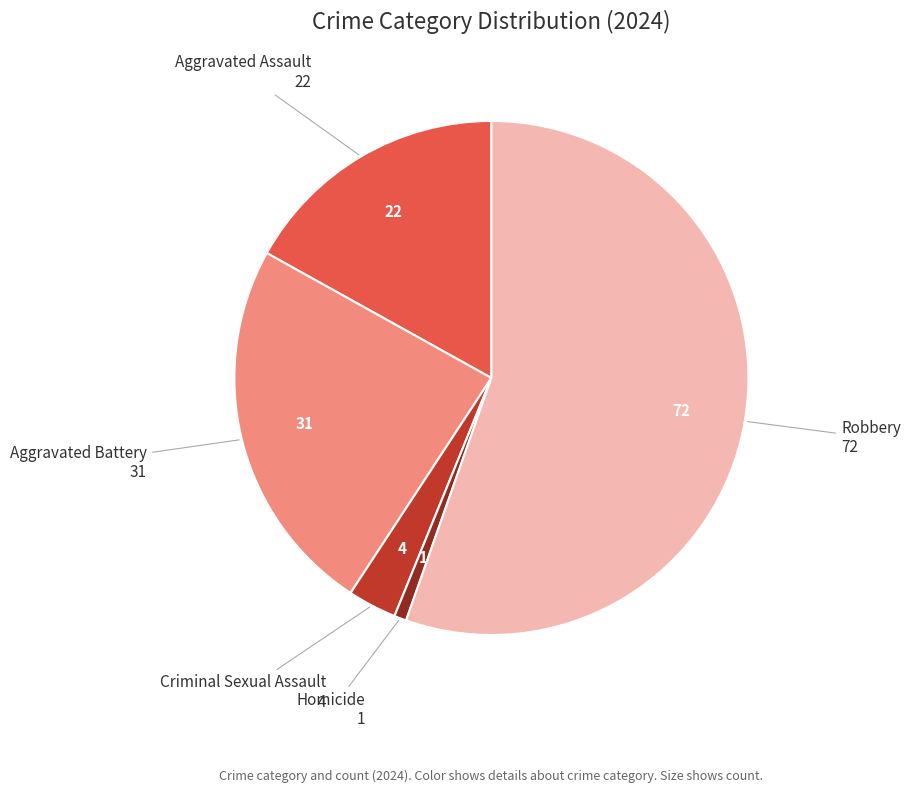

Rank the categories by value from highest to lowest.

Robbery, Aggravated Battery, Aggravated Assault, Criminal Sexual Assault, Homicide